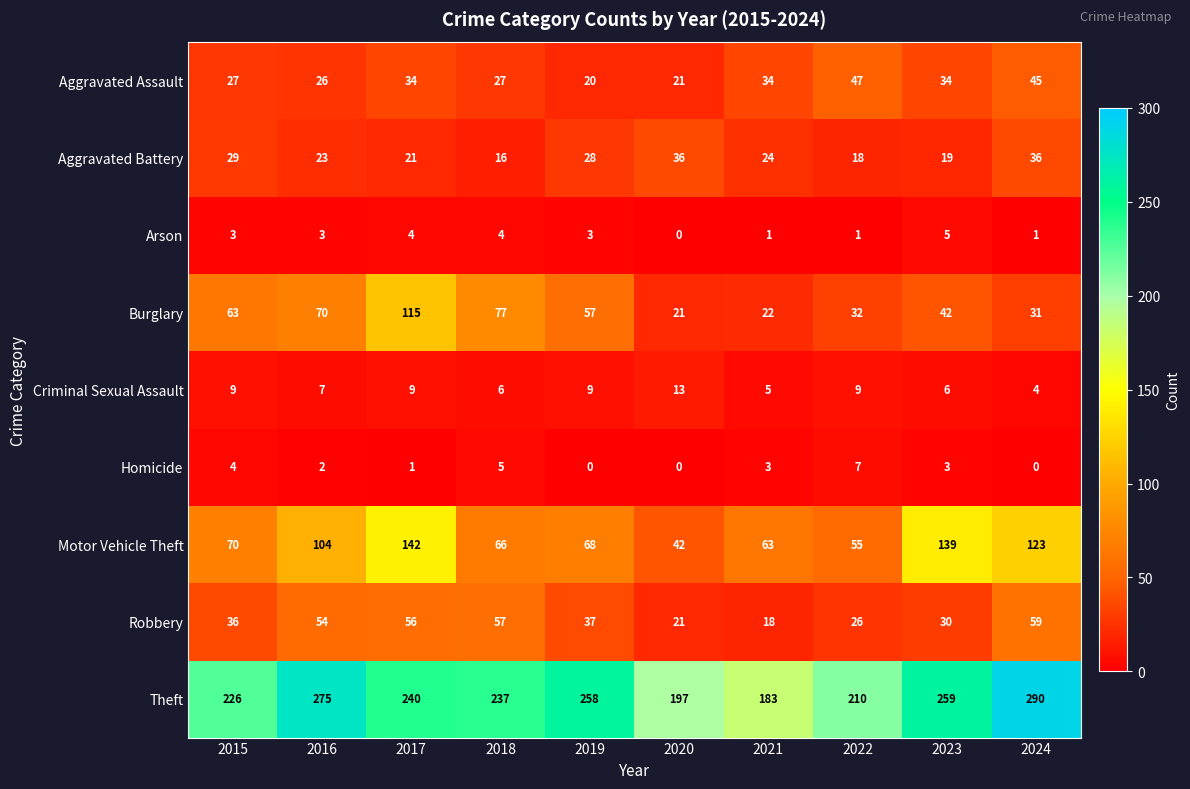

What is the difference between the highest and lowest values at 2017?

239